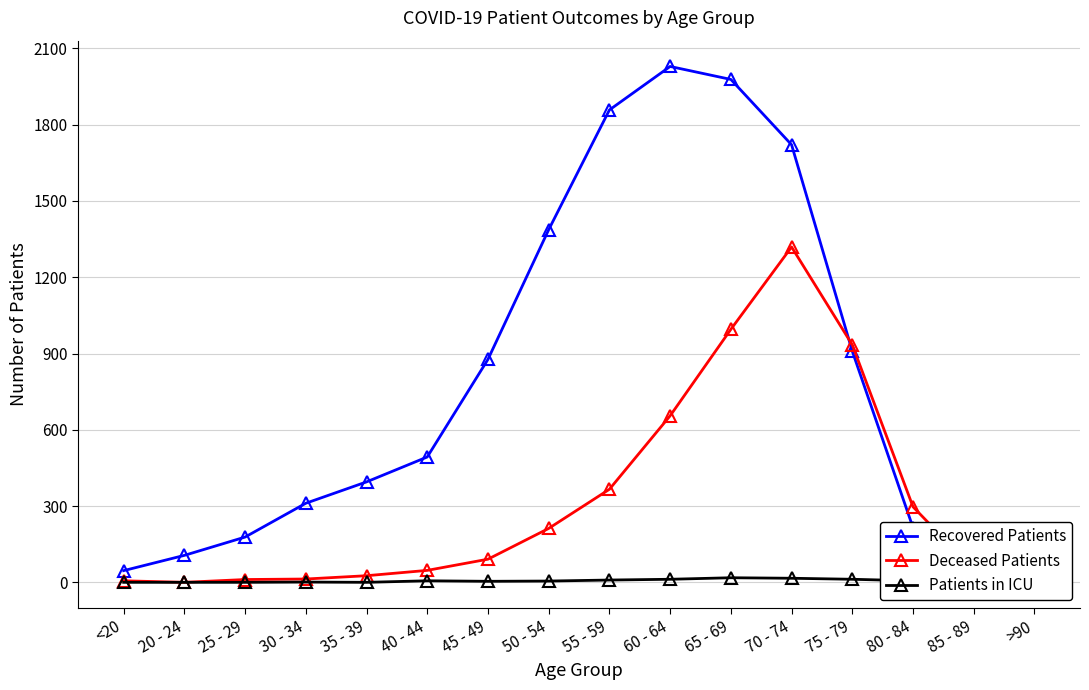

What is the approximate value of Deceased Patients at 25 - 29, to the nearest 10?

10